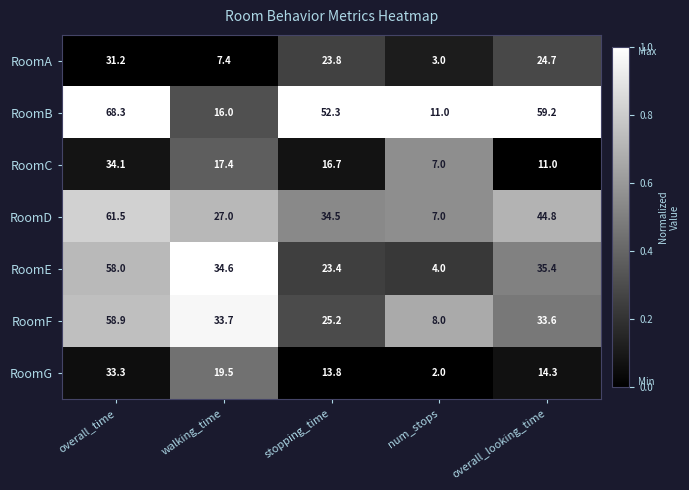

Between walking_time and stopping_time, which series saw the biggest shift?

RoomB